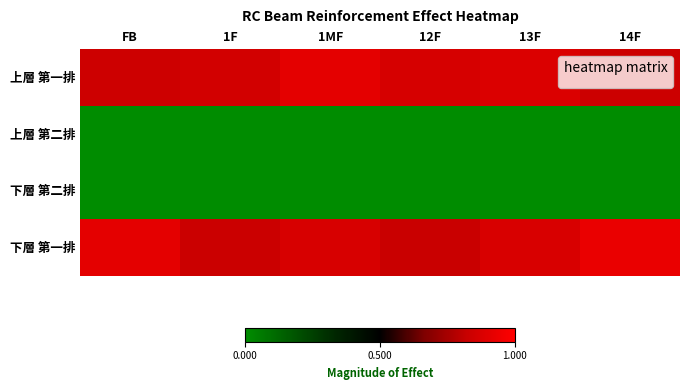

Which category has the highest value across all series?

14F